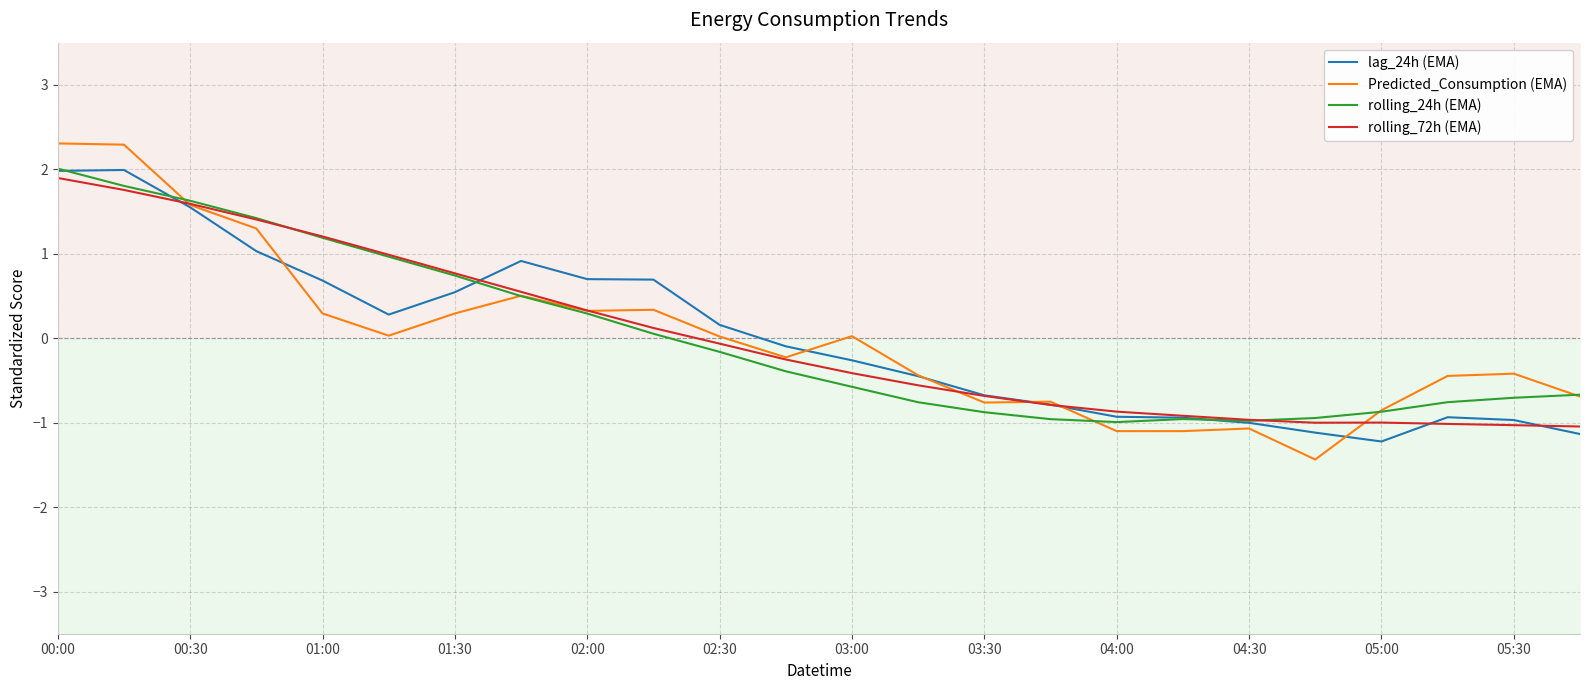

The value of rolling_24h (EMA) at 03:00 is 0.4. True or false?

False